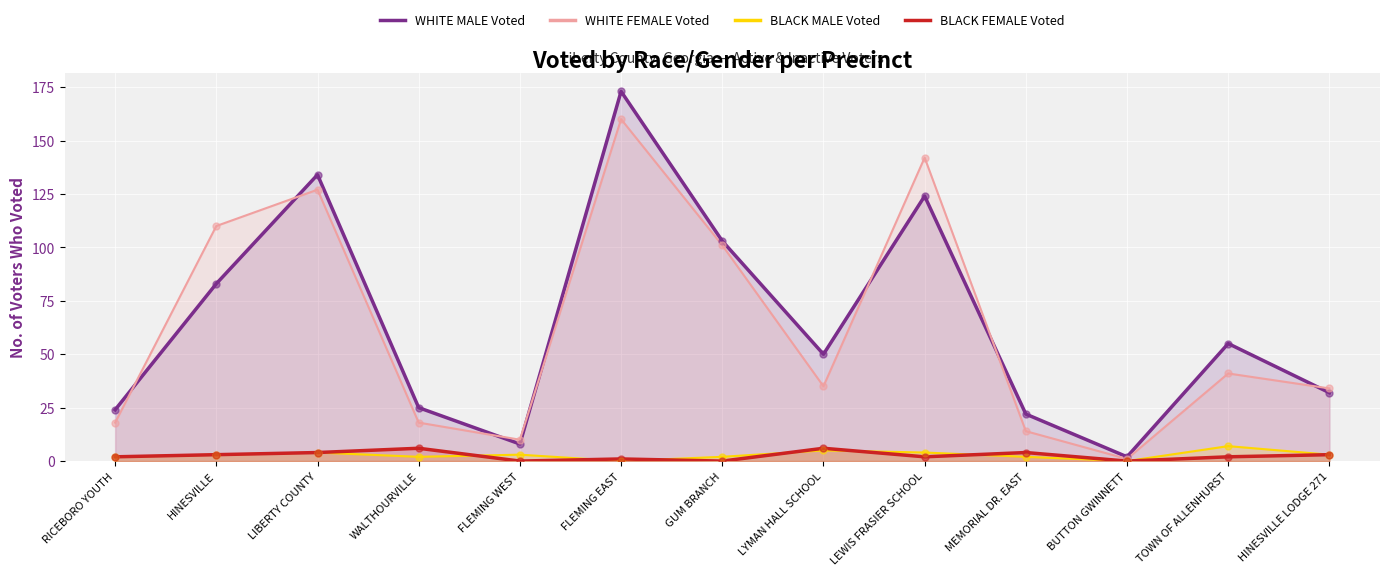

At which category is the sum across all series the highest?

FLEMING EAST